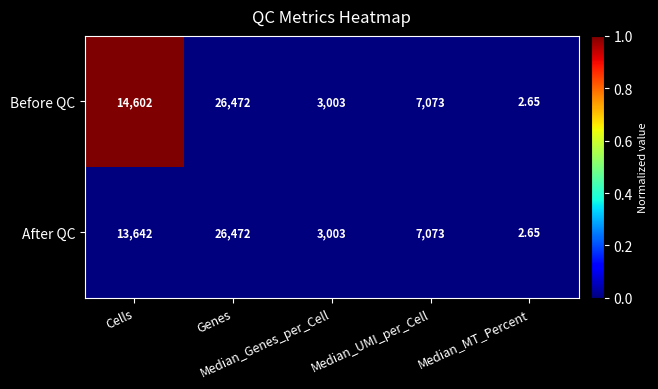

At which category is the sum across all series the highest?

Genes